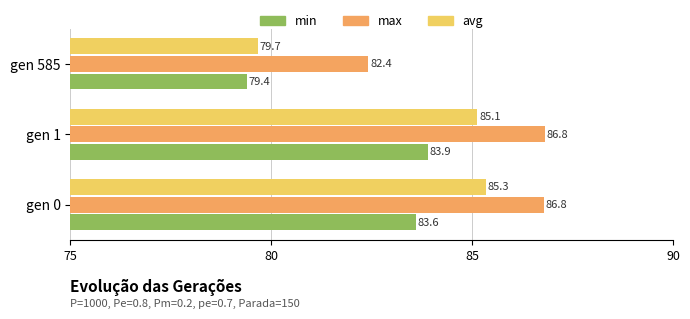

Which series has the widest spread of values?

avg